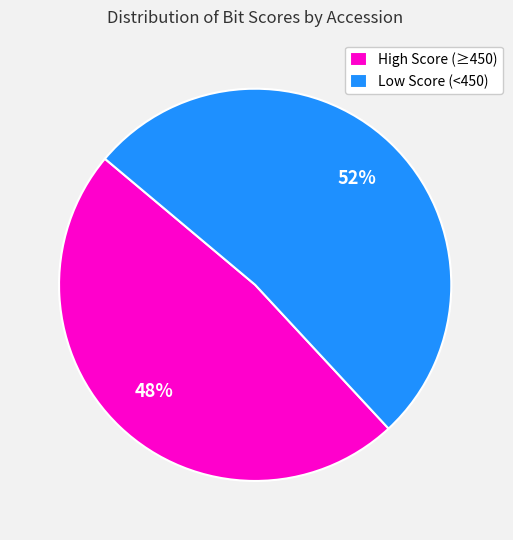

What is the ratio of the value at High Score (≥450) to the value at Low Score (<450)?

0.9